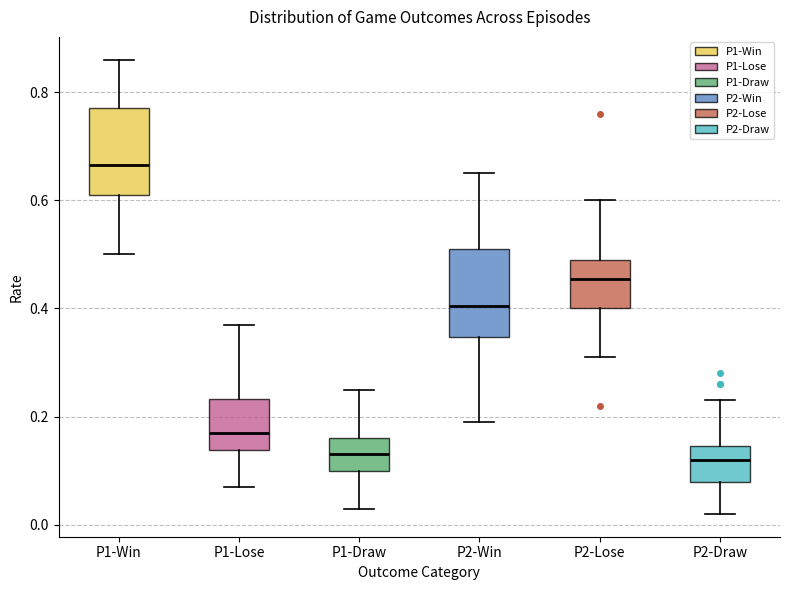

Which box's median line is the highest?

P1-Win